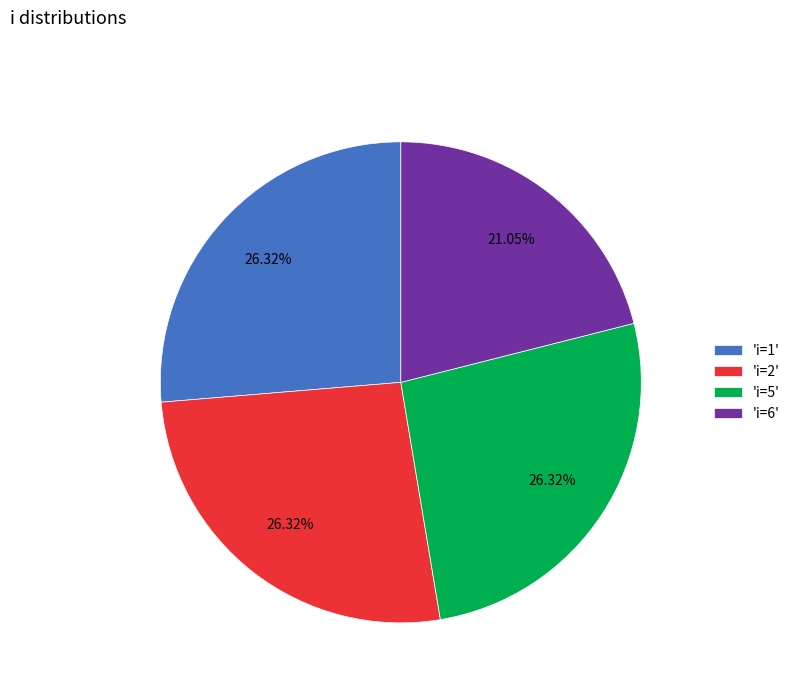

Approximately how many times larger is the value at 'i=6' compared to 'i=5'?

0.8